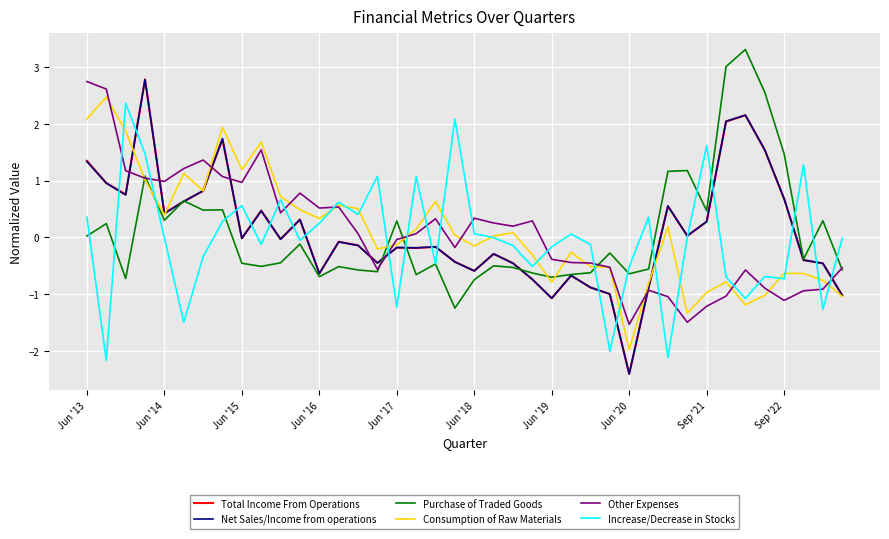

Which series has the widest spread of values?

Total Income From Operations